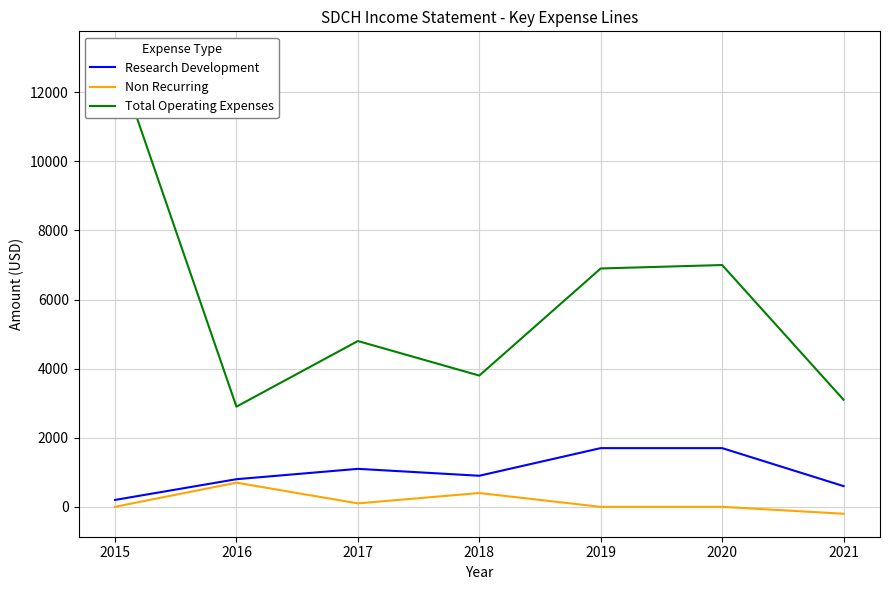

True or false: Non Recurring and Research Development intersect in this chart.

False